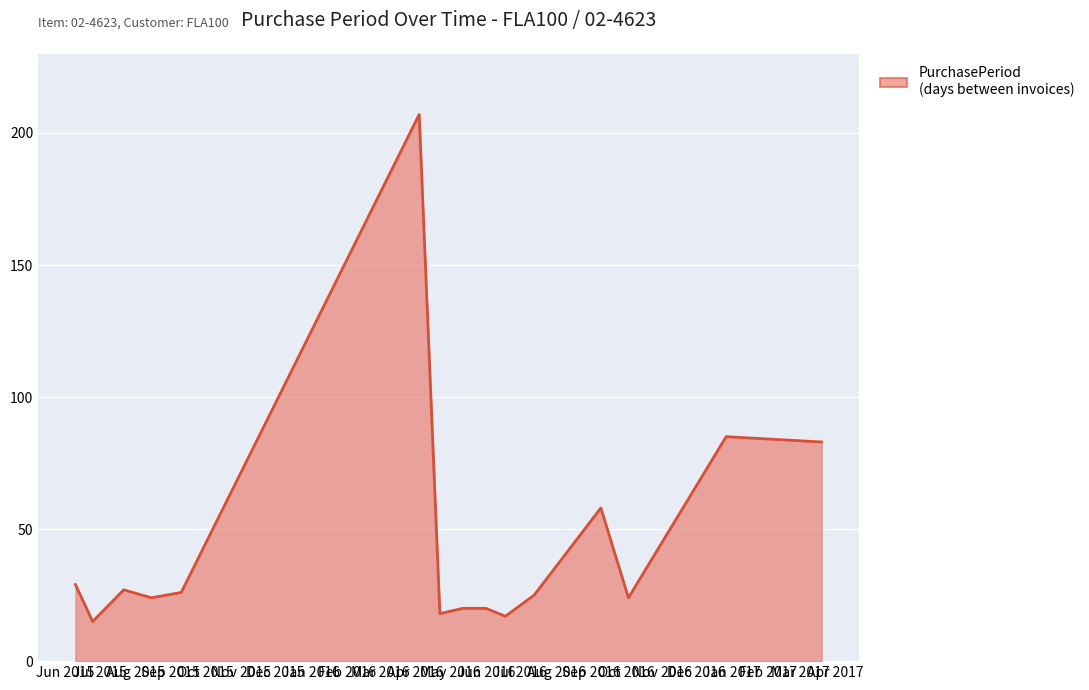

What is the difference between the maximum and minimum values?

192